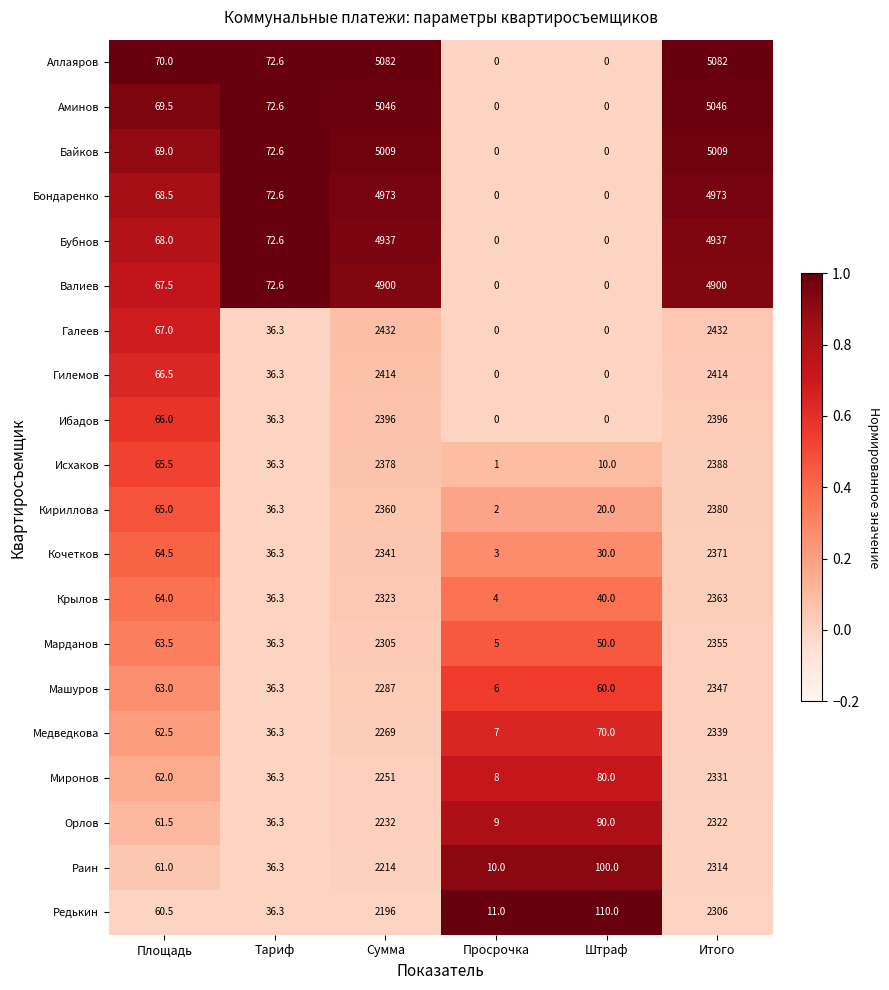

Which series changed the most between Площадь and Сумма?

Аллаяров